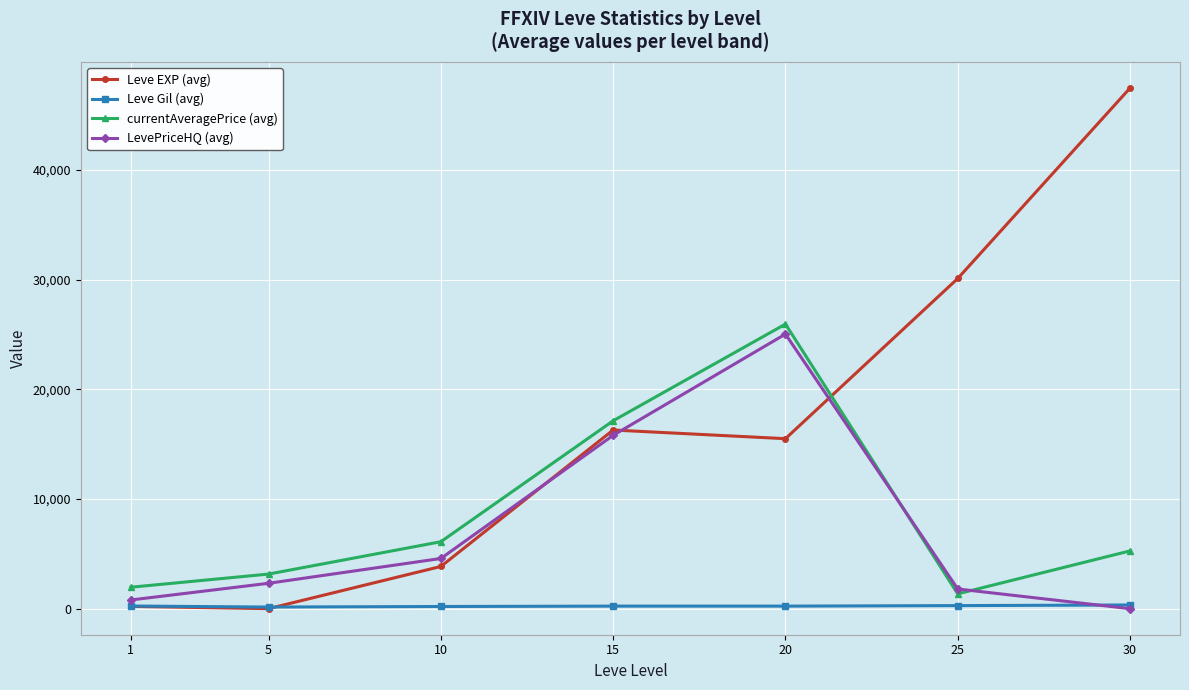

The LevePriceHQ (avg) series shows 15806.1 at 15. True or false?

True